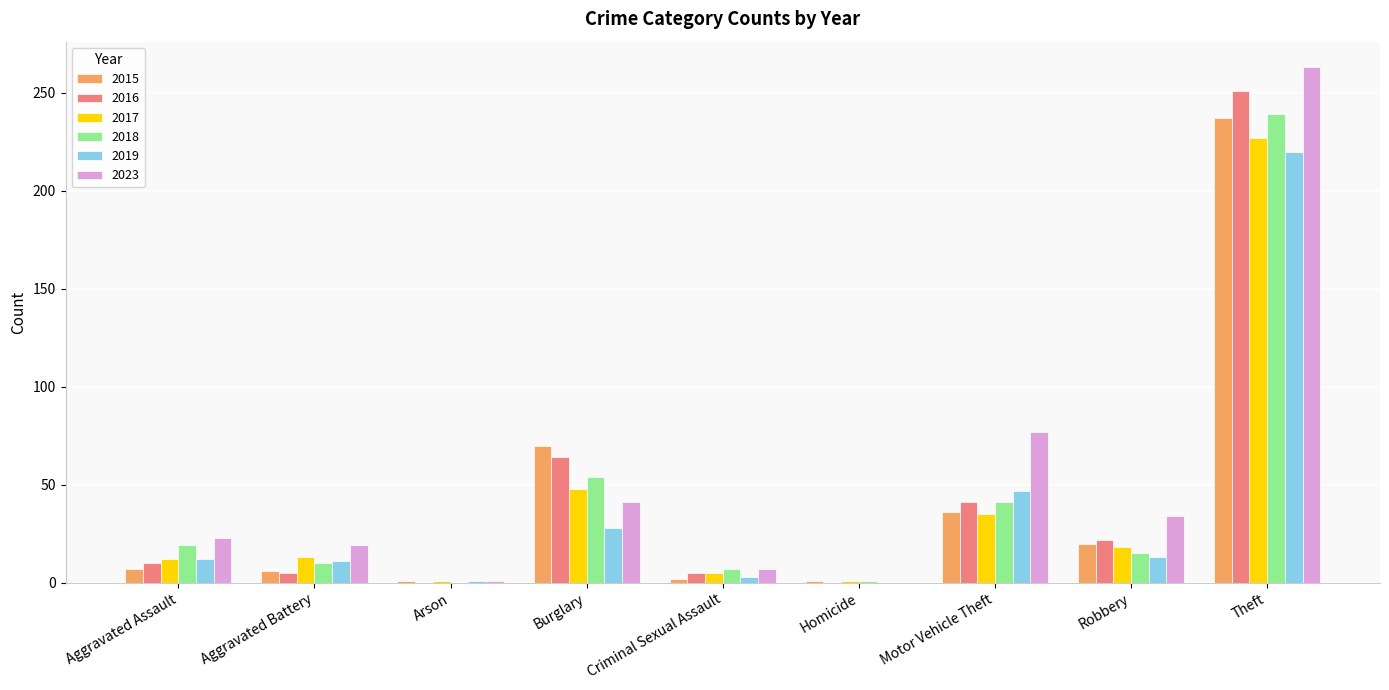

Where is 2016 nearest to the value 125?

Burglary